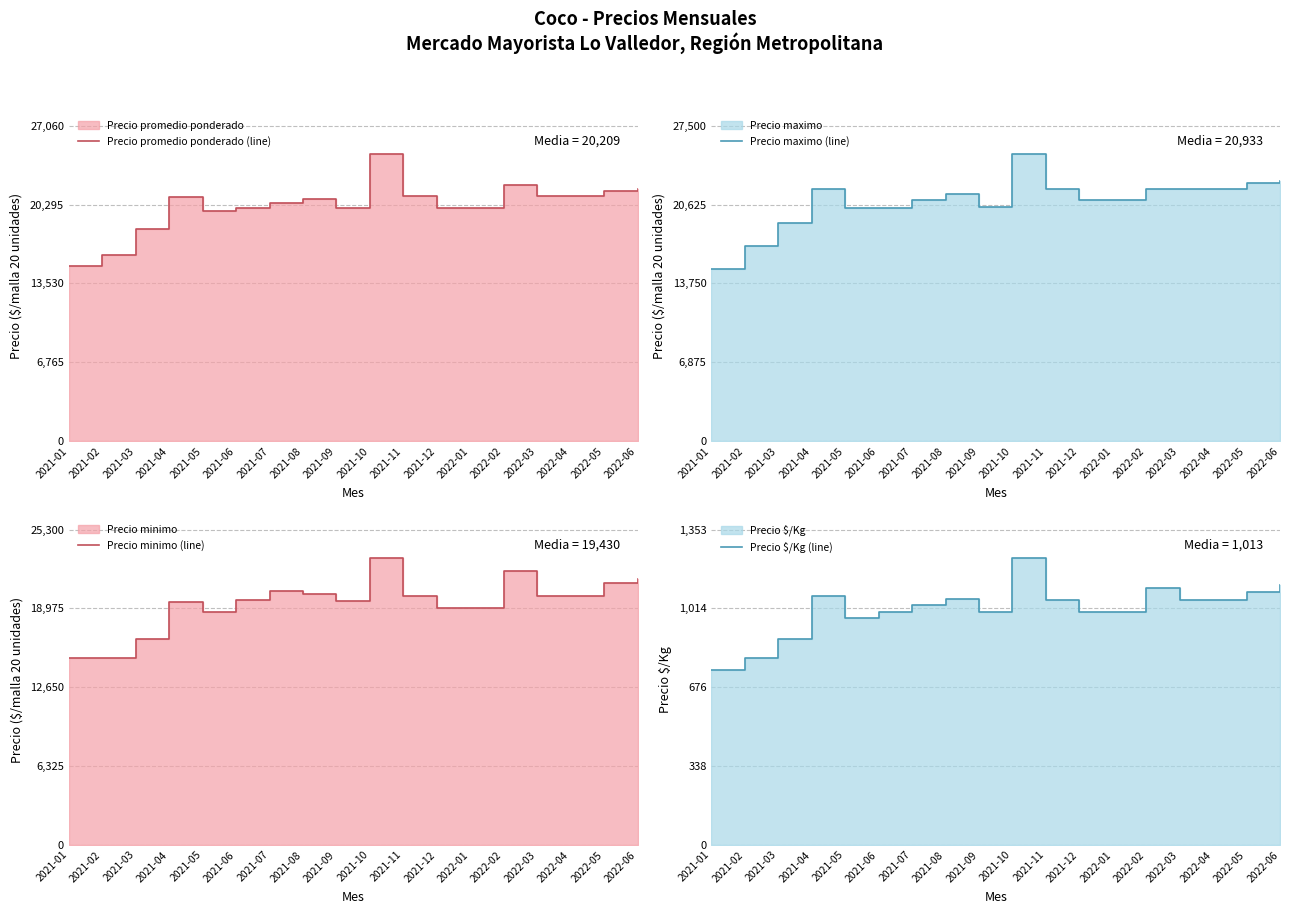

What is the maximum value for Precio promedio ponderado (line)?

24600